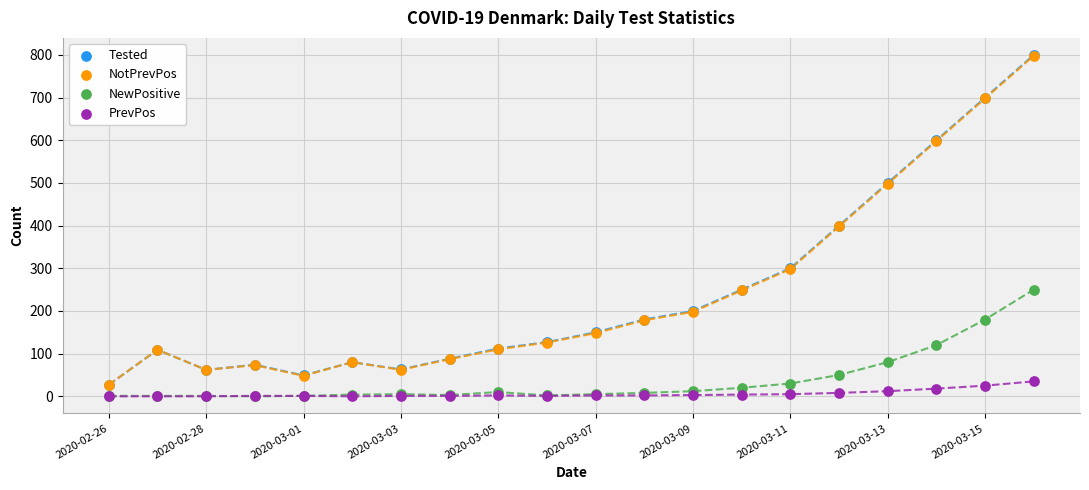

What are all the series names shown in the legend?

Tested, NotPrevPos, NewPositive, PrevPos